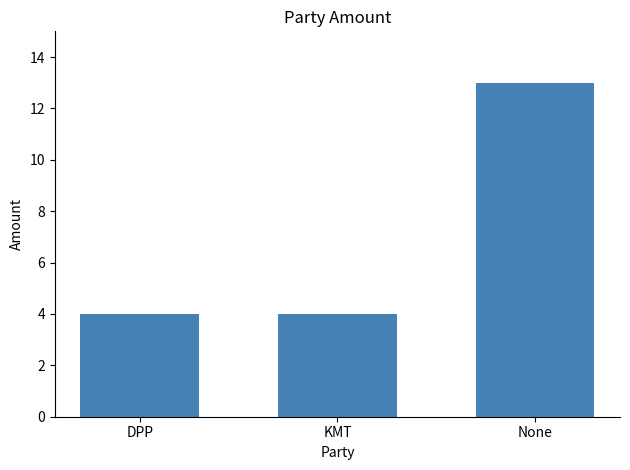

What is the average value?

7